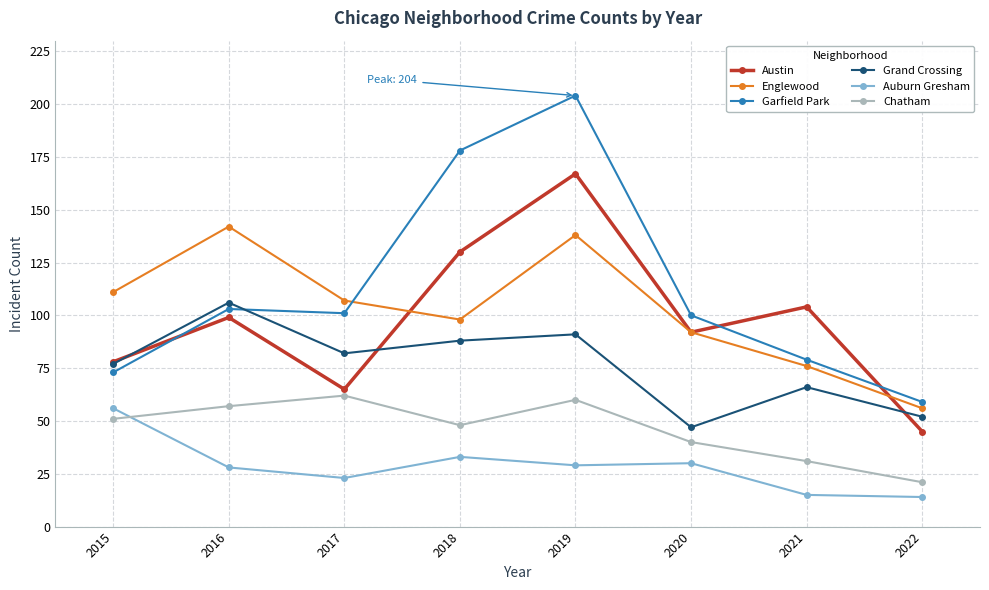

What is the lowest value of the Englewood series?

56